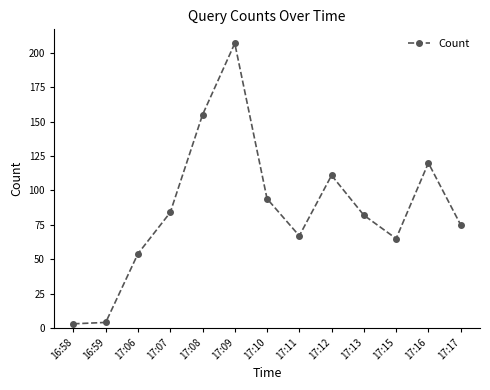

What is the smallest value displayed?

3